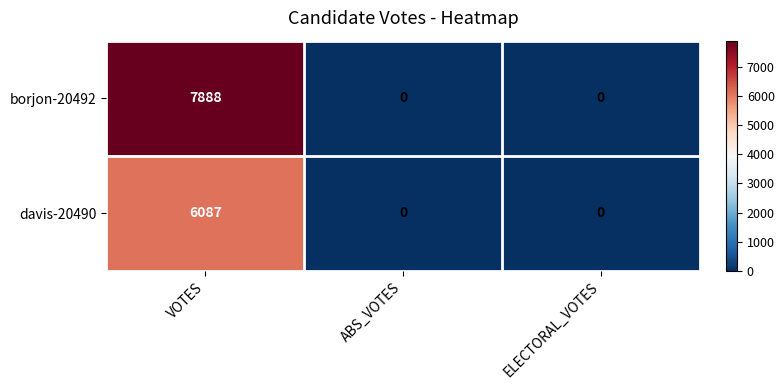

Reading left to right, what are all the values shown in this chart?

borjon-20492: 7888	0	0
davis-20490: 6087	0	0